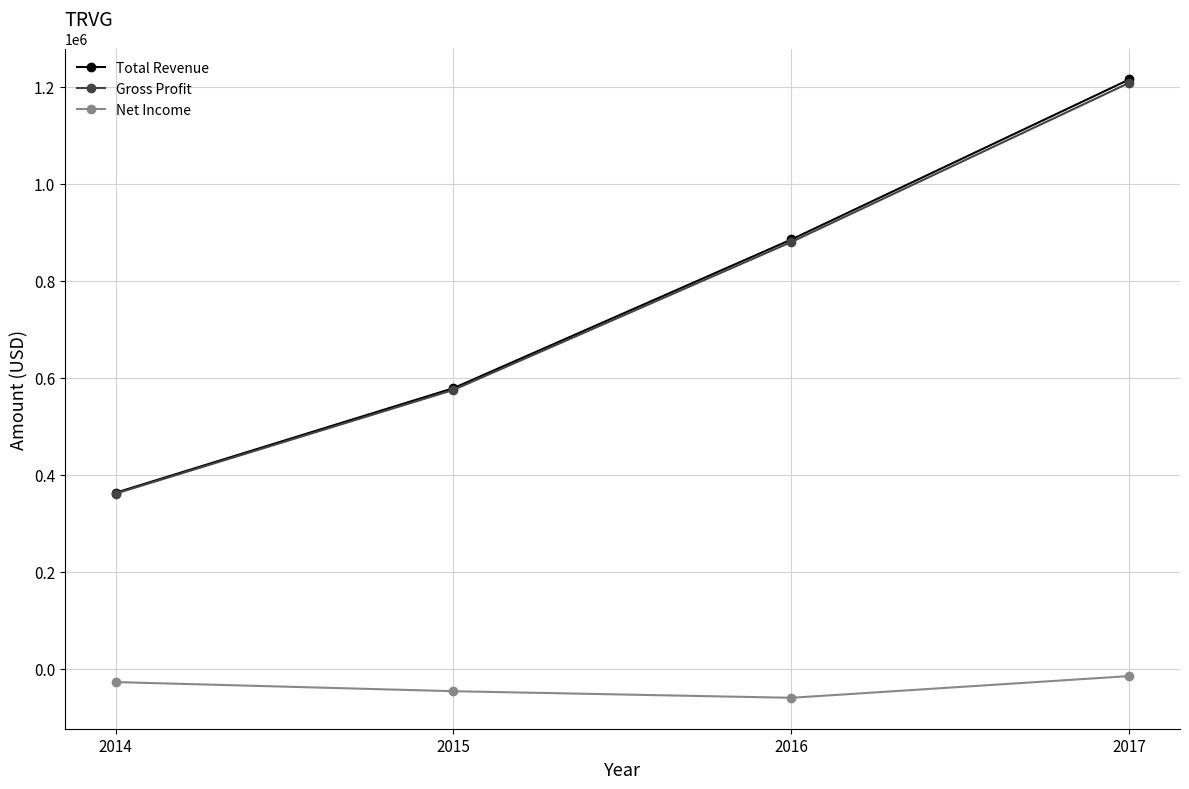

What is the spread (max minus min) of values at 2014?

390200